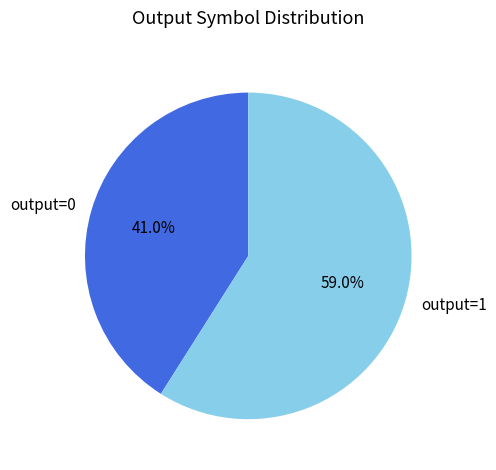

Which slice is the smallest?

output=0